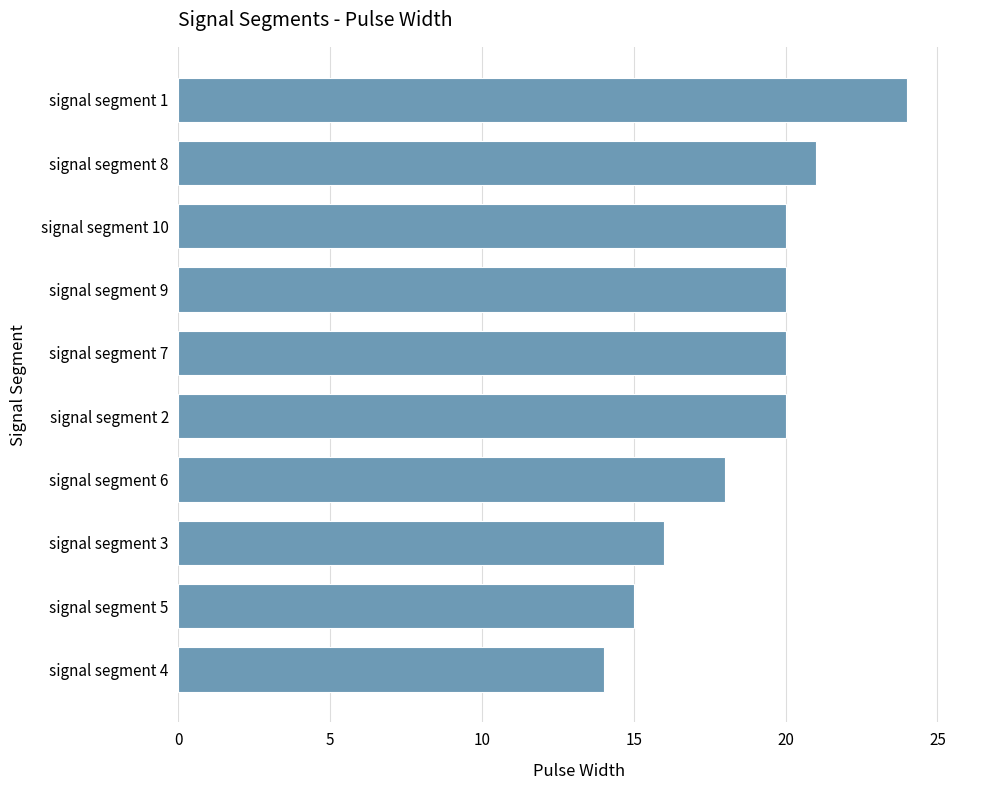

Which category has the highest value across all series?

signal segment 1